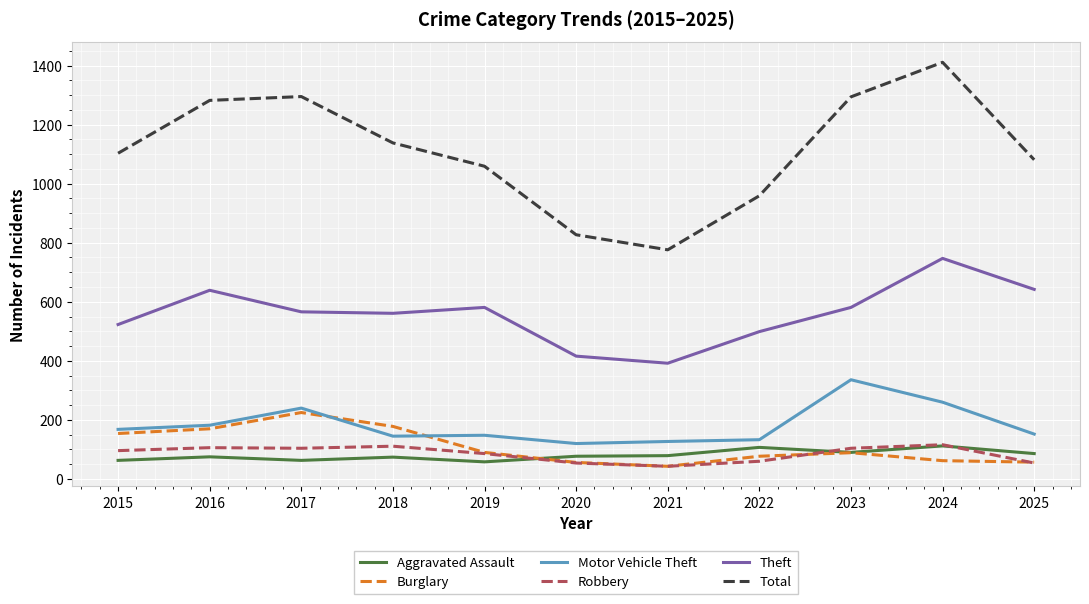

At which category is the sum across all series the highest?

2024